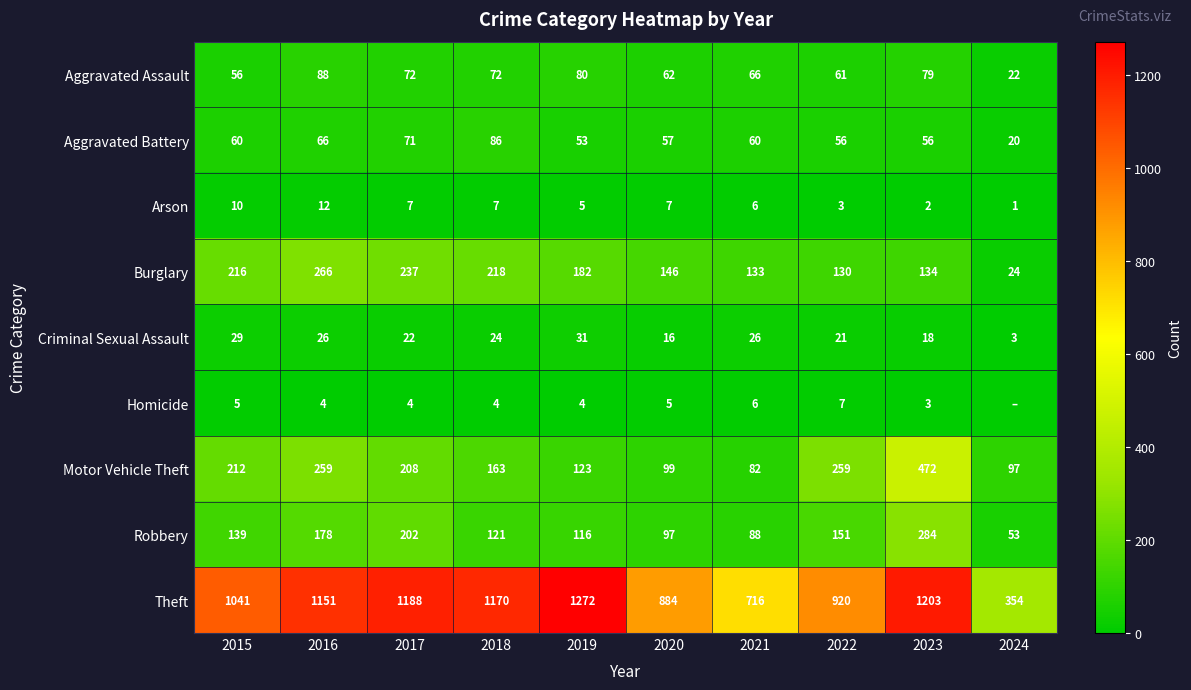

At which category is the sum across all series the highest?

2023